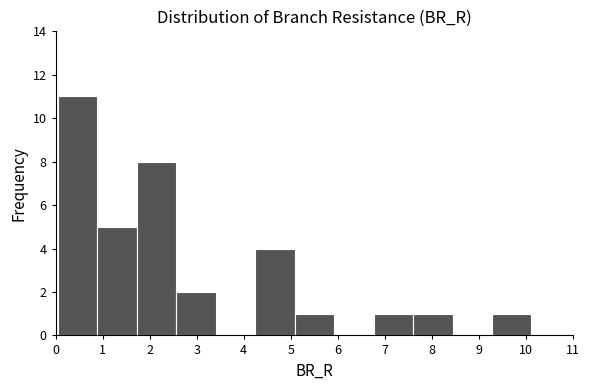

Over which range of the x-axis is the bar tallest?

0.0 to 0.9